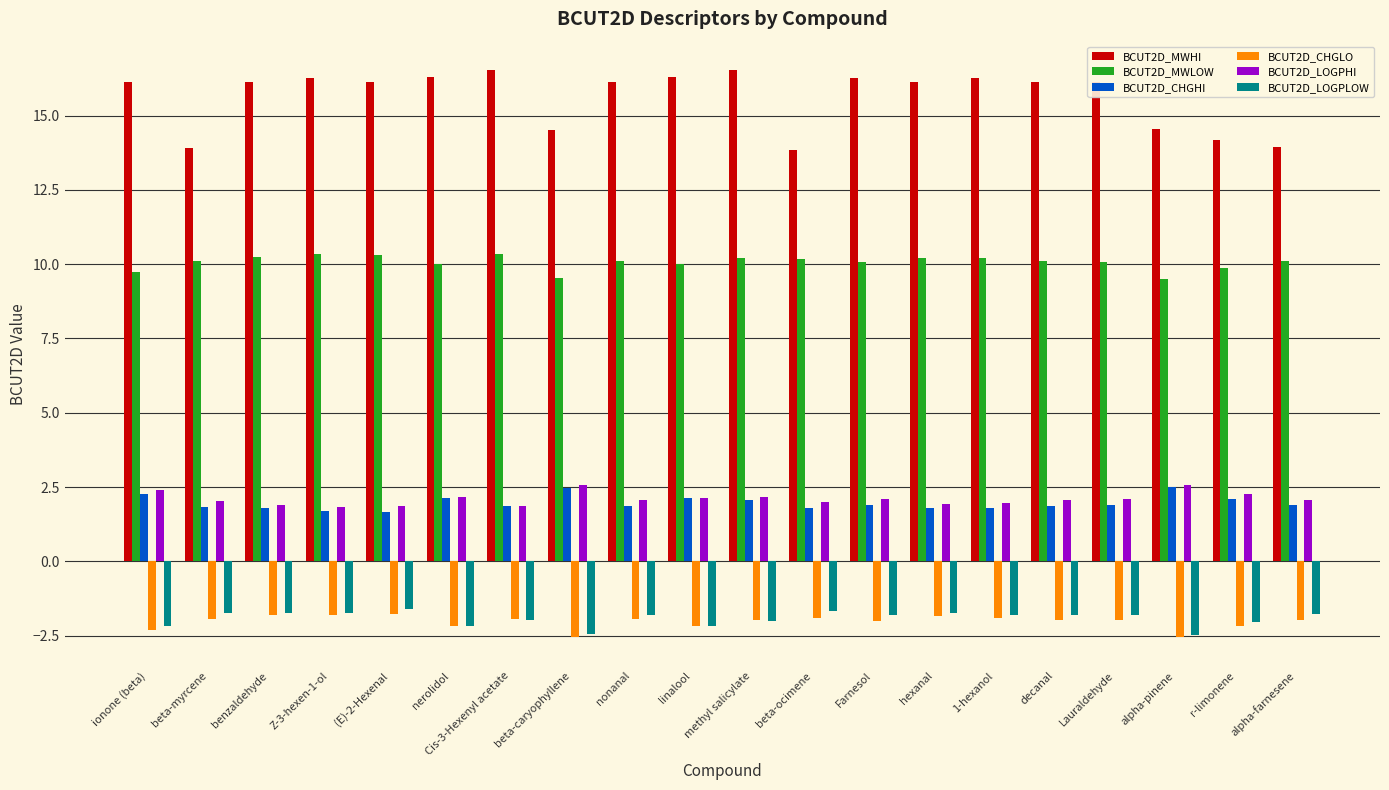

Count the number of data series in this chart.

6